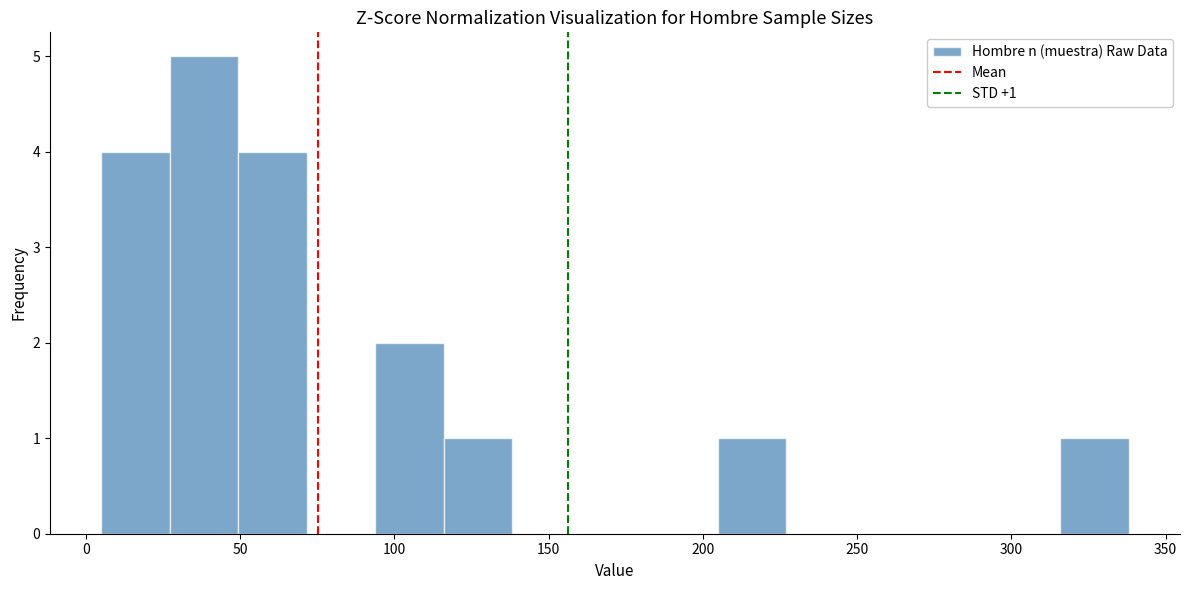

Which range on the x-axis has the tallest bar?

25 to 50